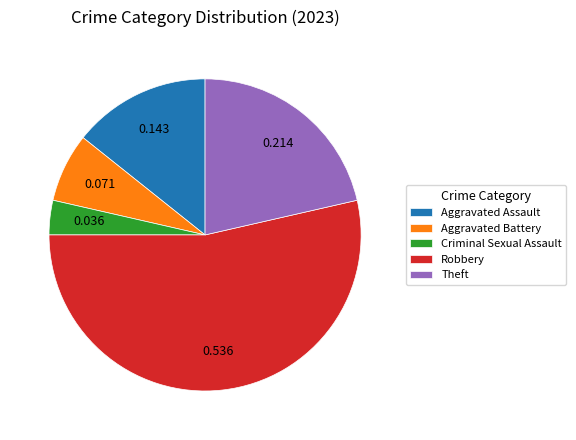

Is it true that Criminal Sexual Assault is 4% of the pie?

True